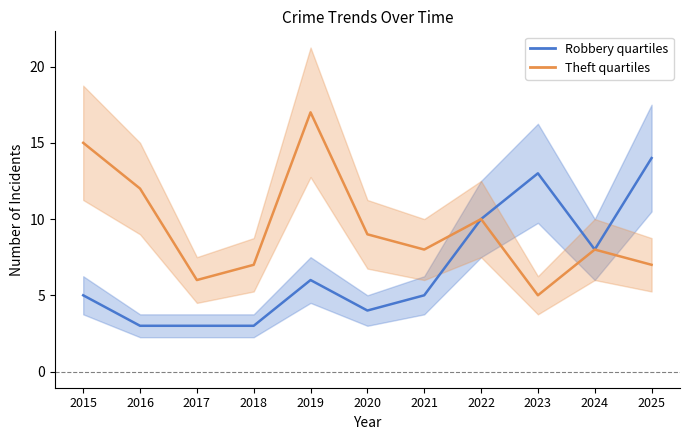

Reading left to right, transcribe all the data shown in this chart.

Robbery: 2015=5	2016=3	2017=3	2018=3	2019=6	2020=4	2021=5	2022=10	2023=13	2024=8	2025=14
Theft: 2015=15	2016=12	2017=6	2018=7	2019=17	2020=9	2021=8	2022=10	2023=5	2024=8	2025=7